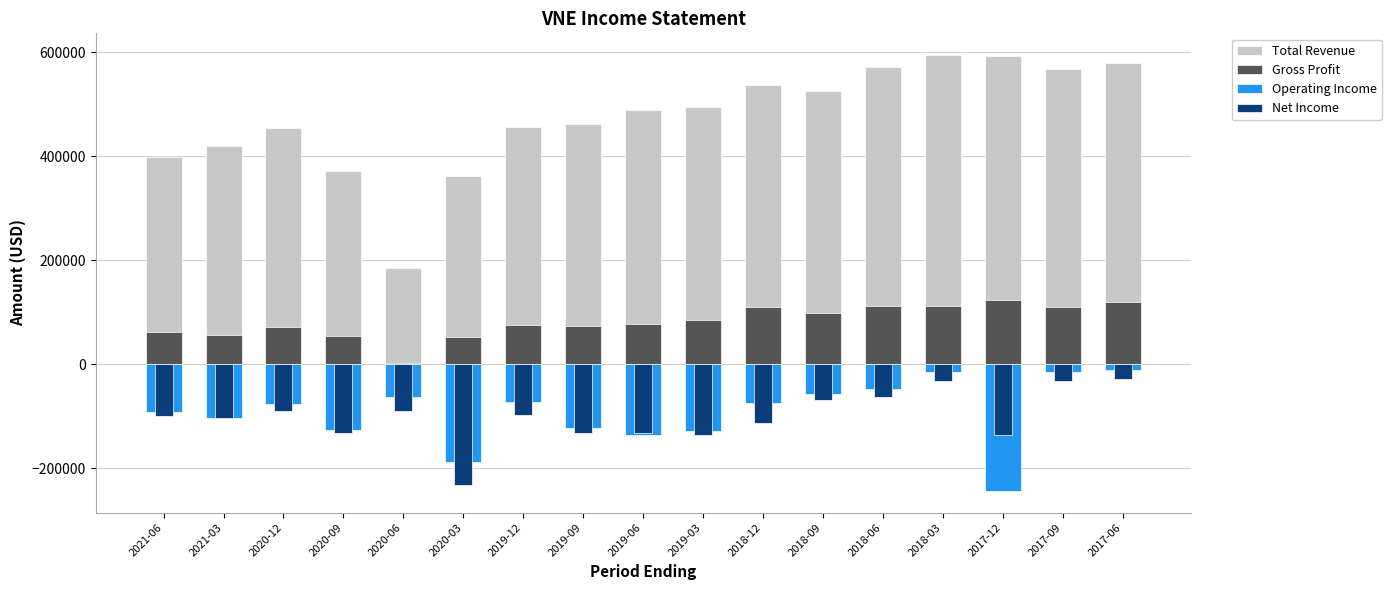

How many groups of bars are there?

17